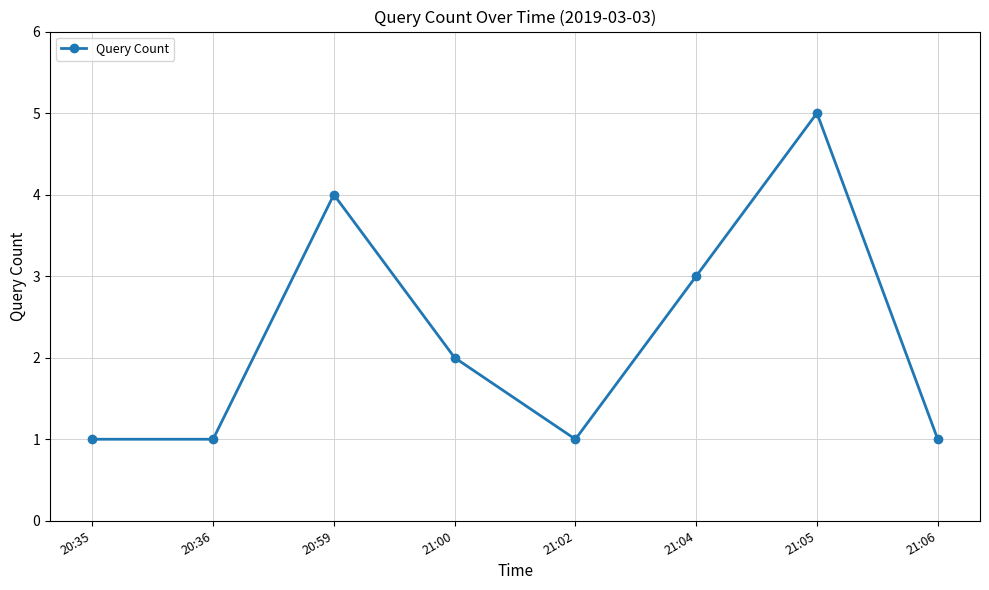

What is the average value?

2